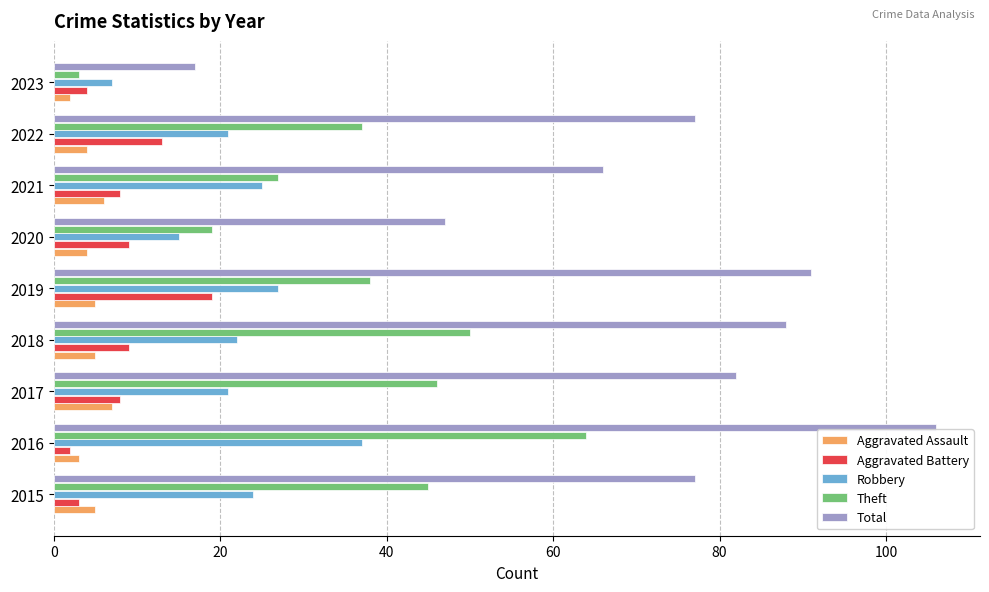

At how many categories does at least one series exceed 43?

8